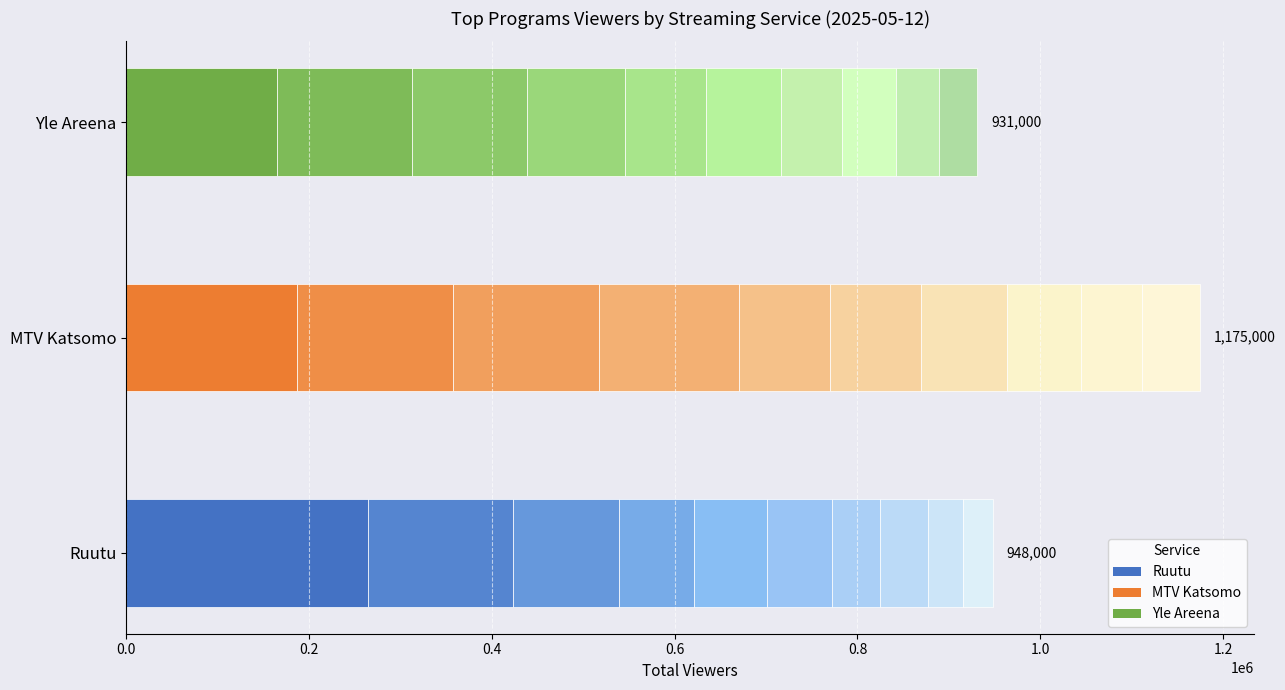

What is the smallest value displayed?

33000